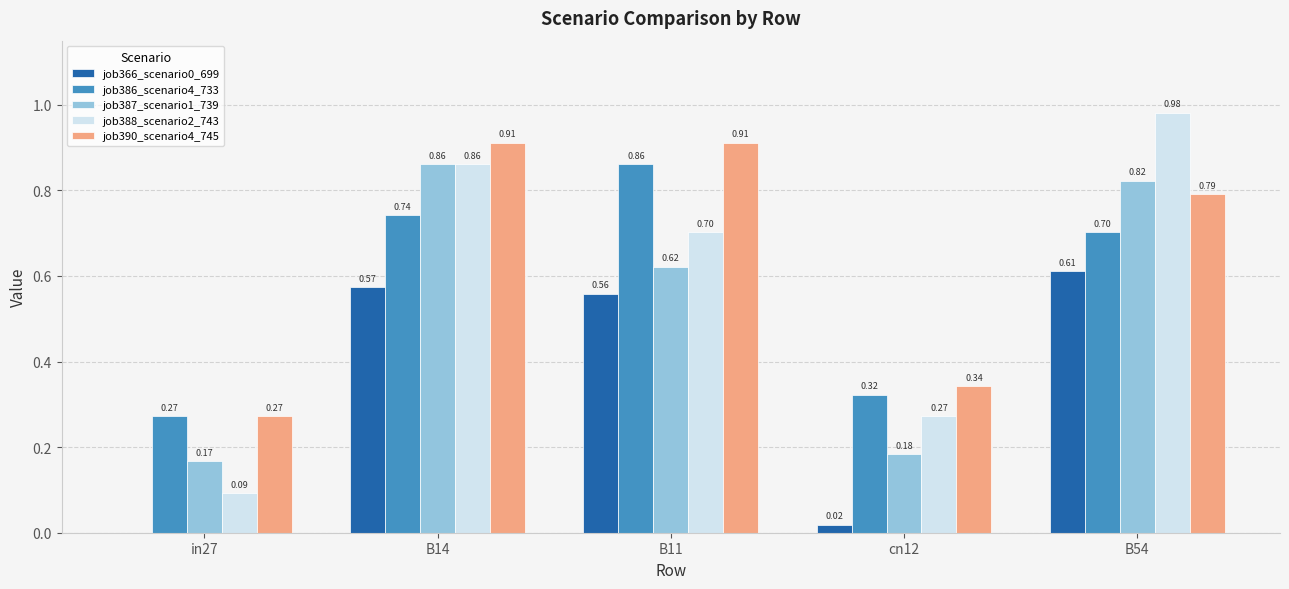

Which series changed the most between B14 and cn12?

job387_scenario1_739